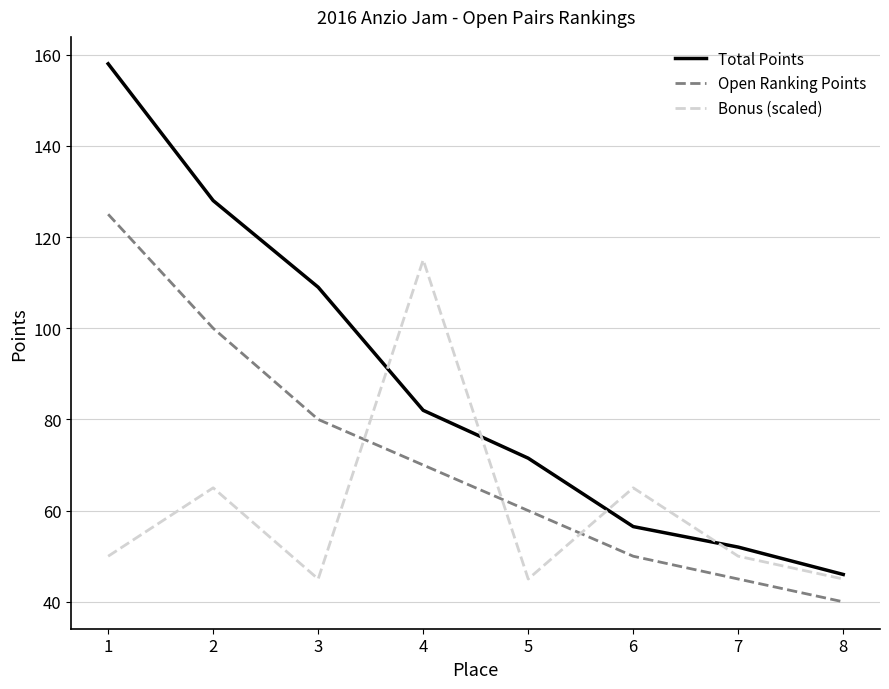

What is the minimum value shown in the chart?

40.0